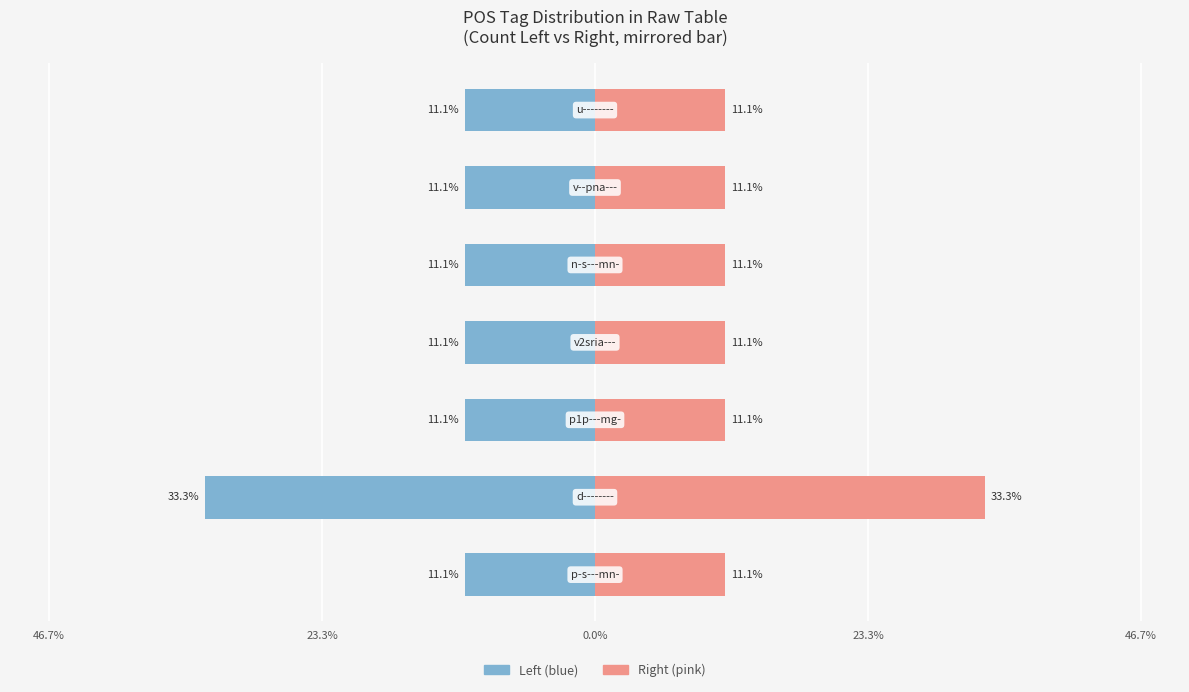

True or false: Count (right) has a value of 11.1 at 23.3%.

True